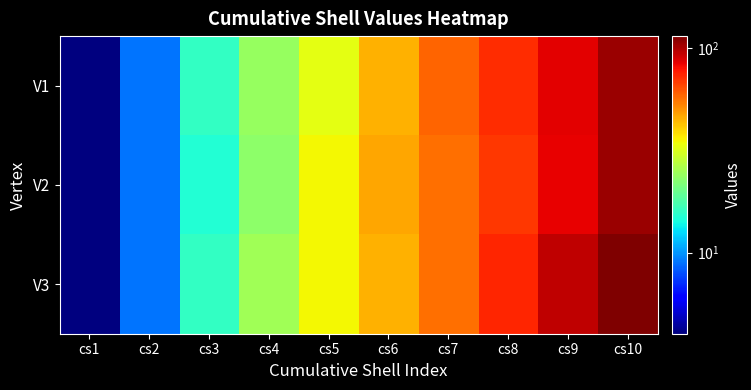

What is the smallest value displayed?

4